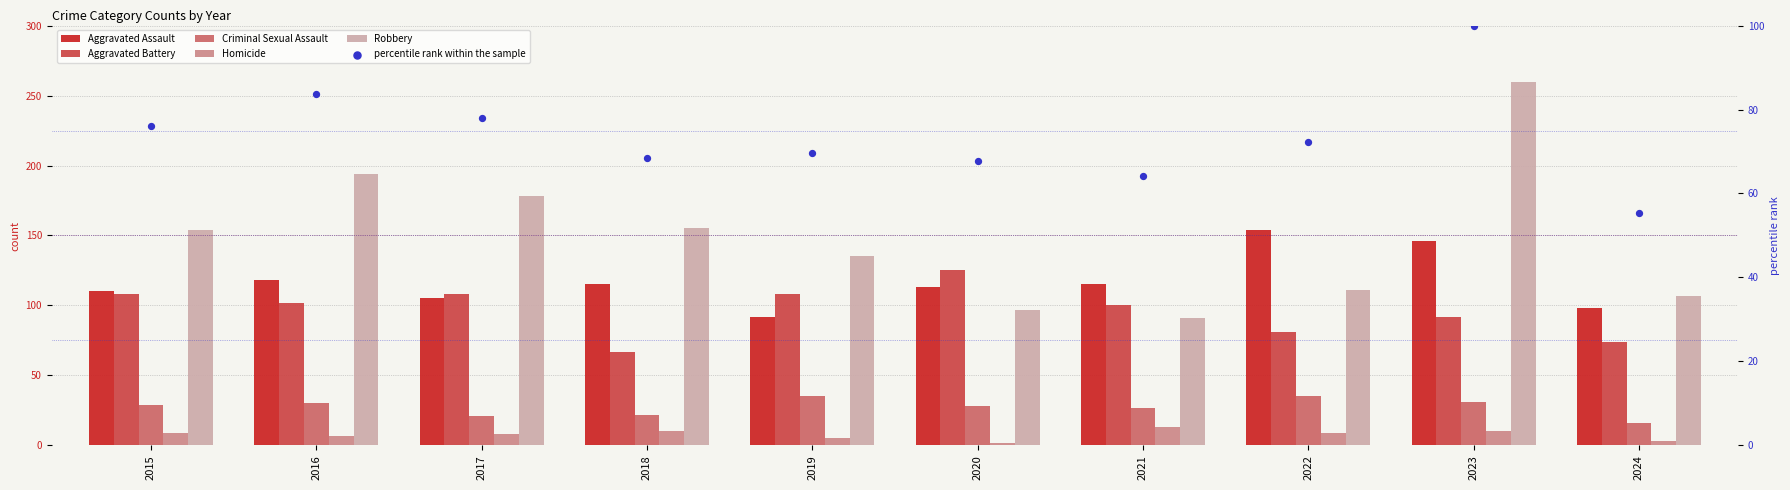

At how many categories does at least one series exceed 24?

10